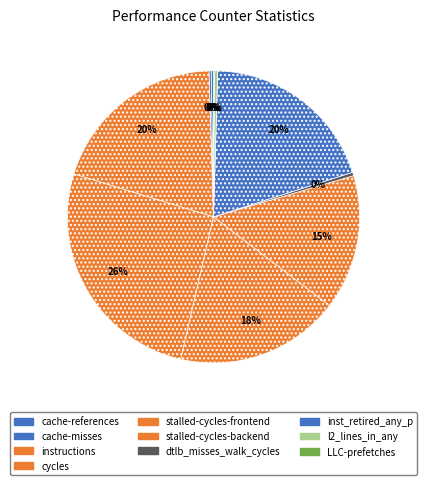

The dtlb_misses_walk_cycles slice represents 12% of the pie. True or false?

False